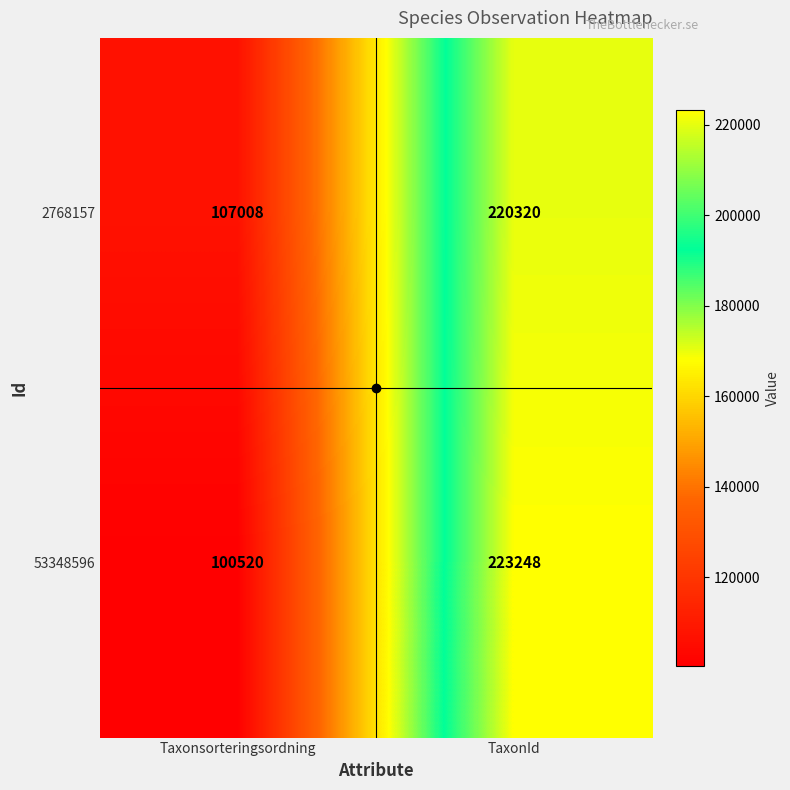

What is the greatest value displayed?

223248